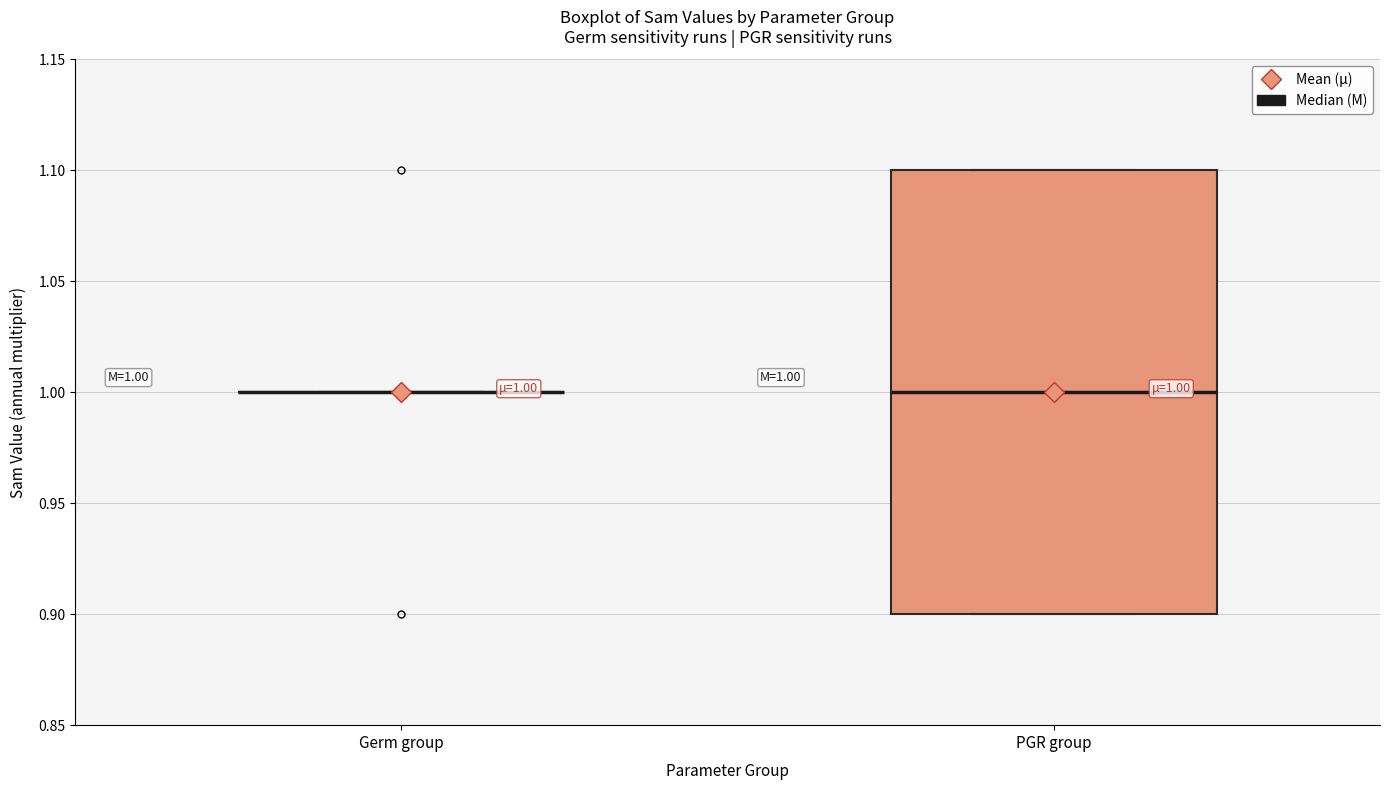

Which box is the tallest, from its lower edge to its upper edge?

PGR group